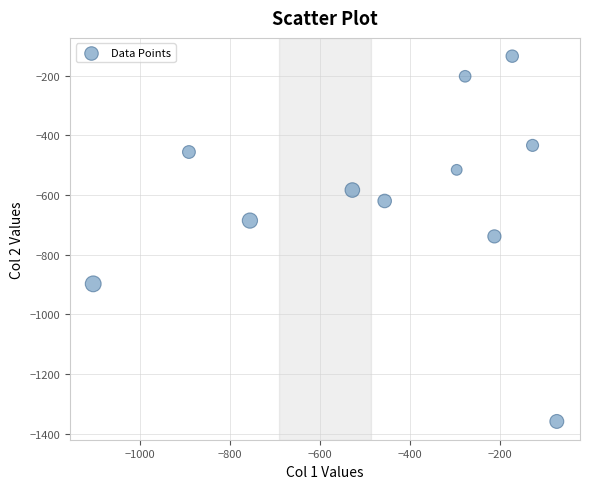

What is the average X value?

-445.5